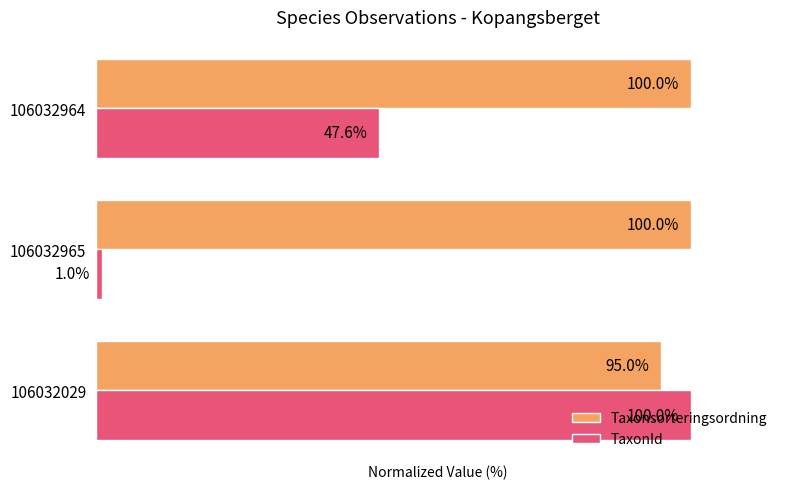

List the series in order of their overall mean, lowest first.

TaxonId, Taxonsorteringsordning